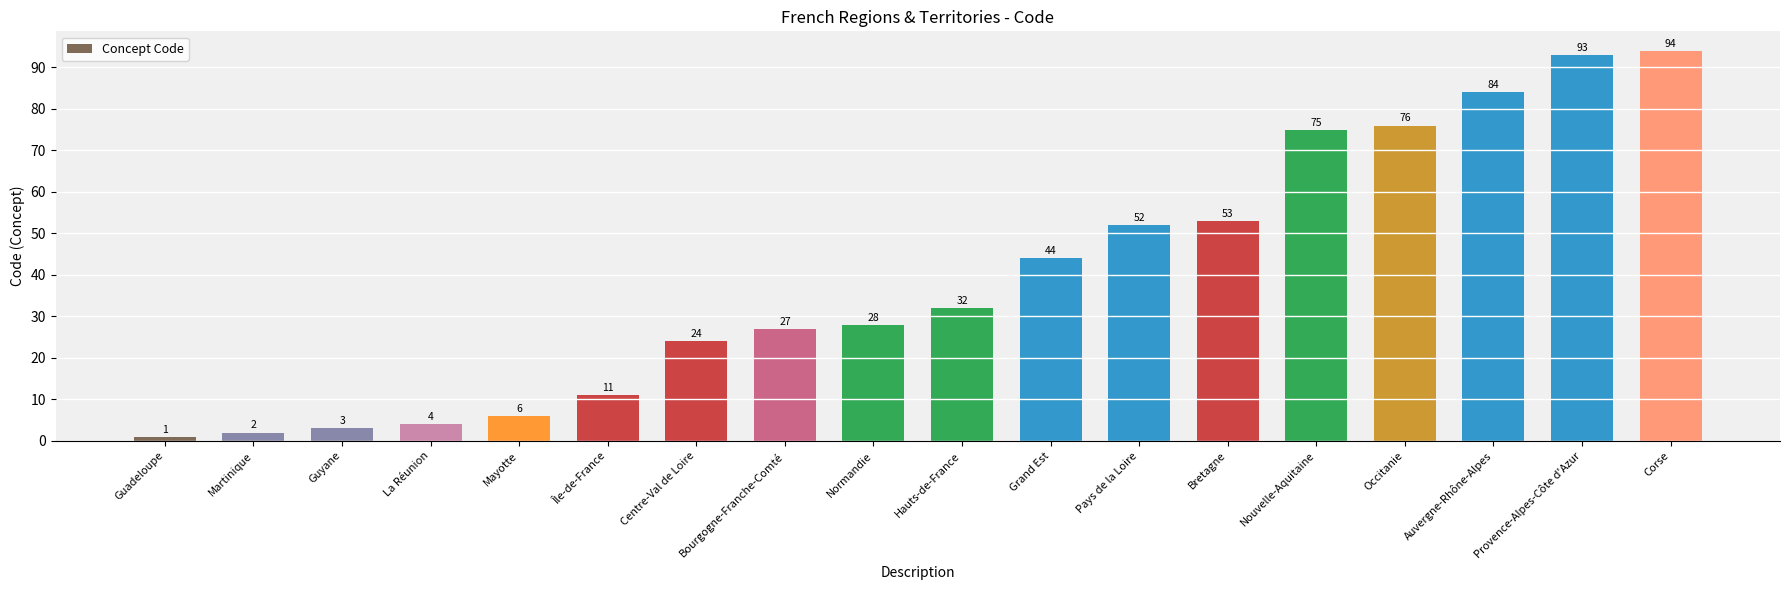

Where is the data nearest to the value 47?

Grand Est